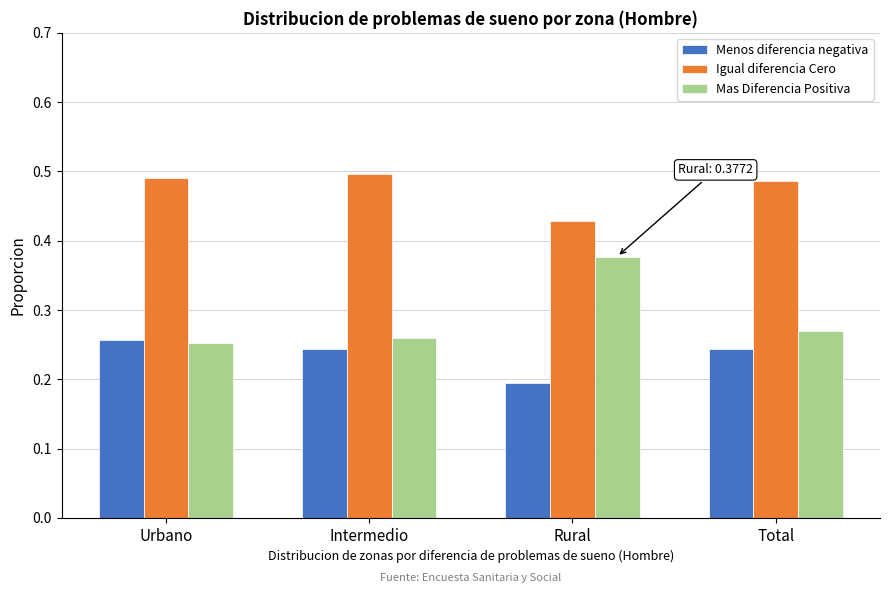

Which category has the lowest value in the Igual diferencia Cero series?

Rural